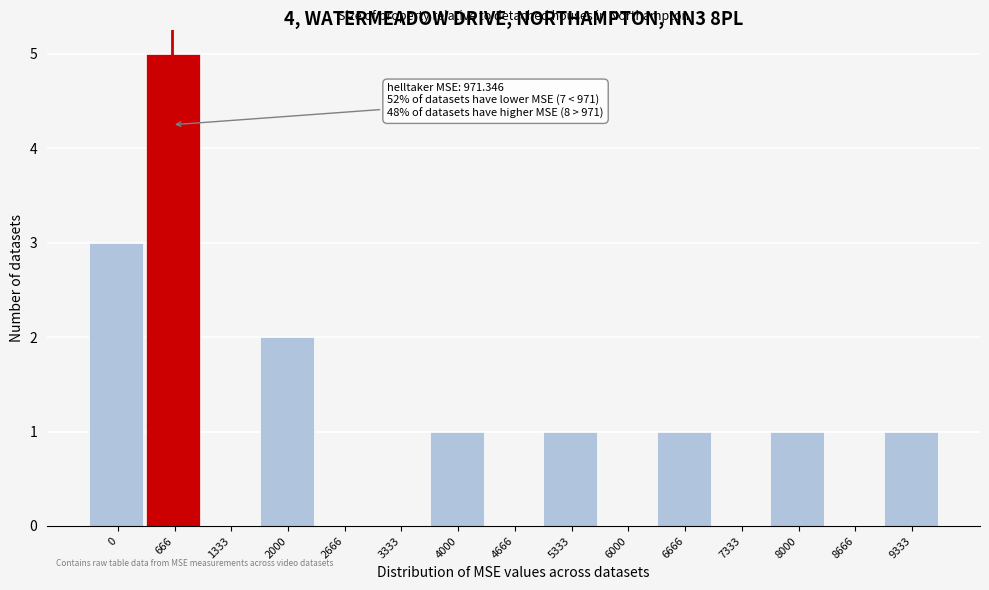

Reading left to right, transcribe all the data shown in this chart.

0=3	666=5	1333=0	2000=2	2666=0	3333=0	4000=1	4666=0	5333=1	6000=0	6666=1	7333=0	8000=1	8666=0	9333=1